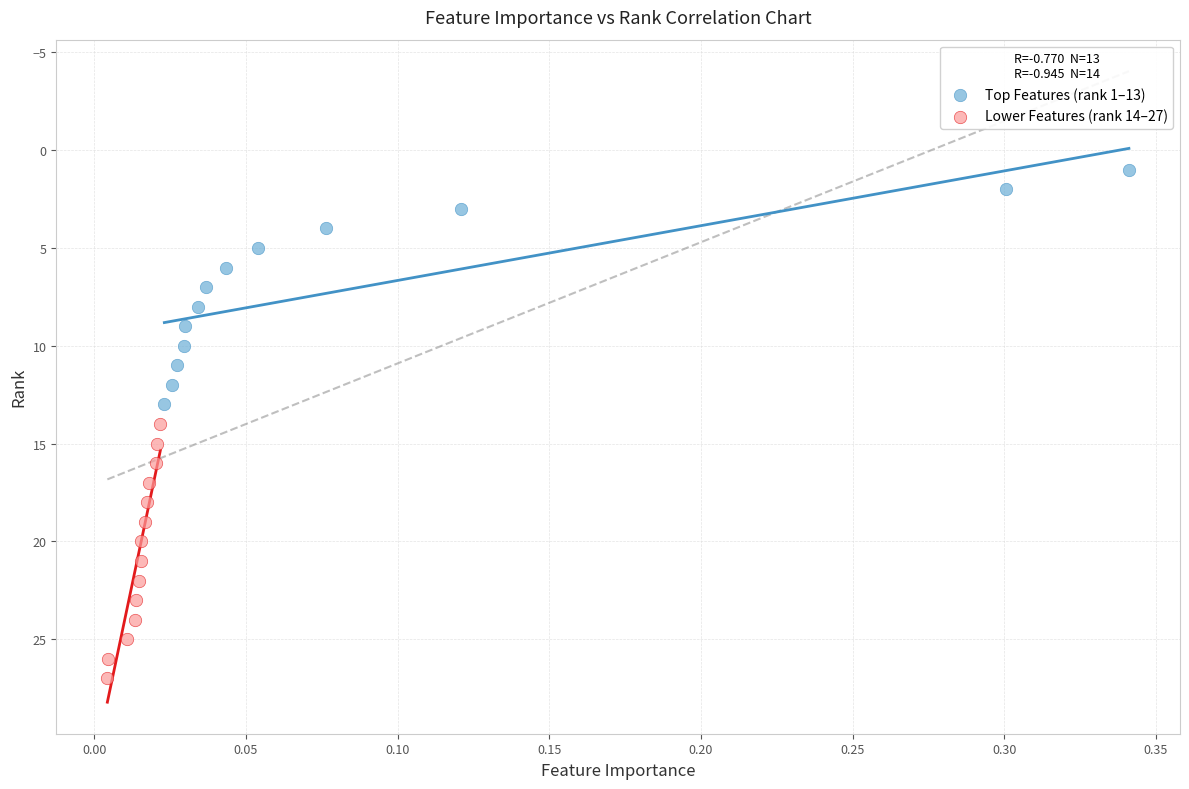

Which series has the largest Y range (max minus min)?

Lower Features (rank 14–27)